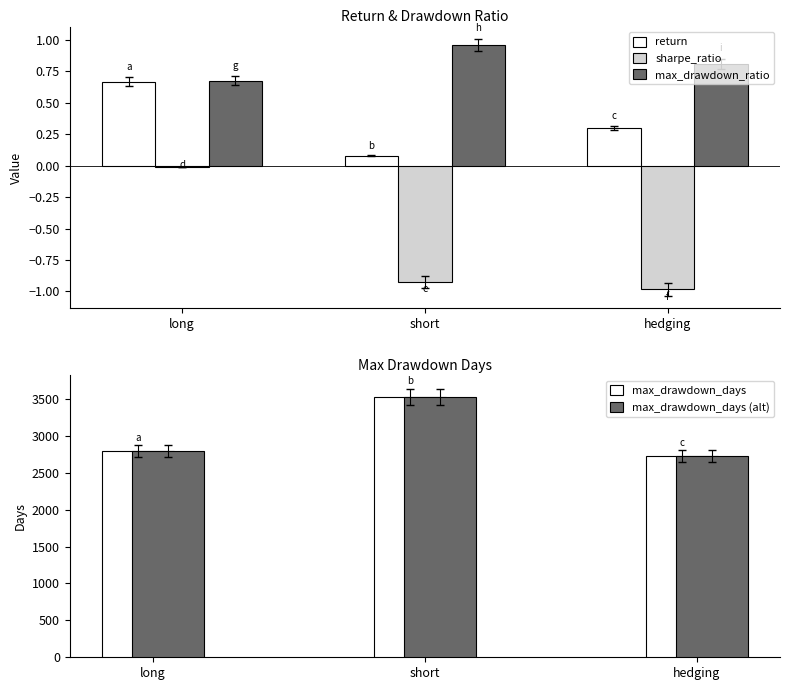

Is it true that max_drawdown_ratio equals 1.4 at short?

False